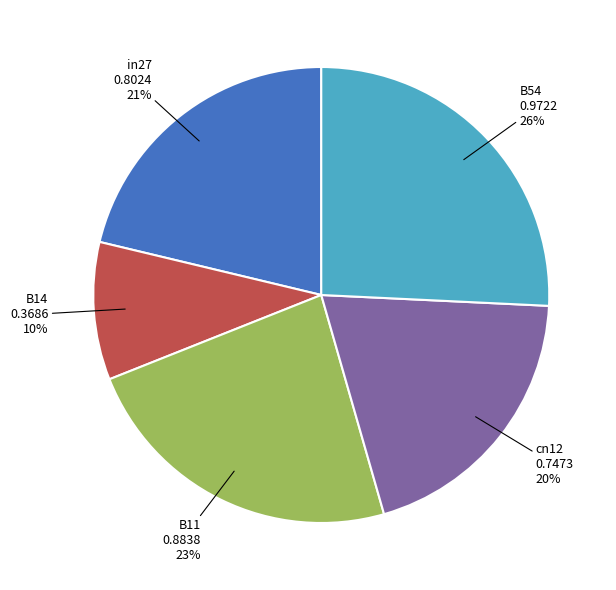

To the nearest percent, what percentage of the pie is B11?

23%